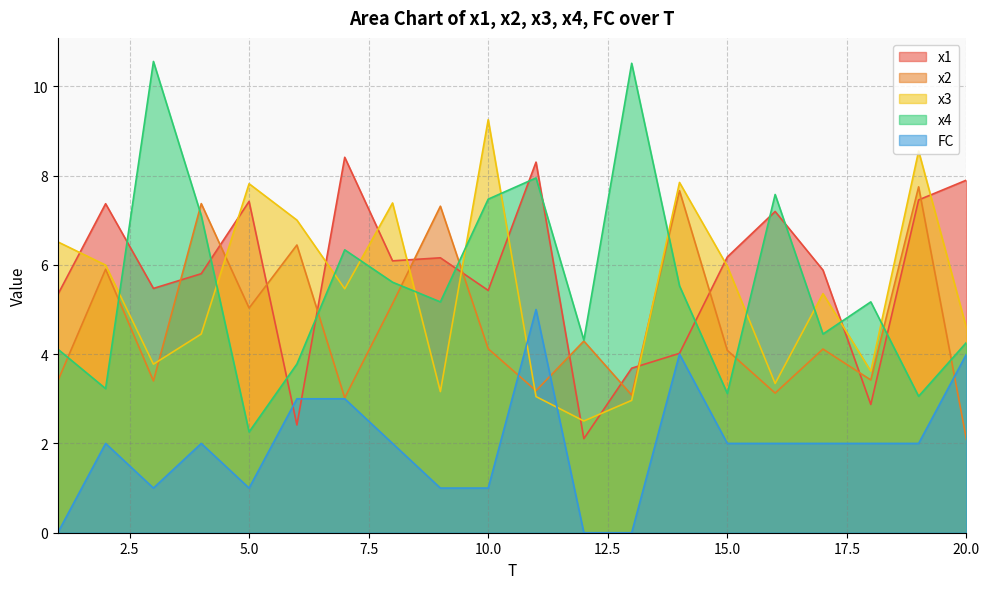

Count the number of data series in this chart.

5